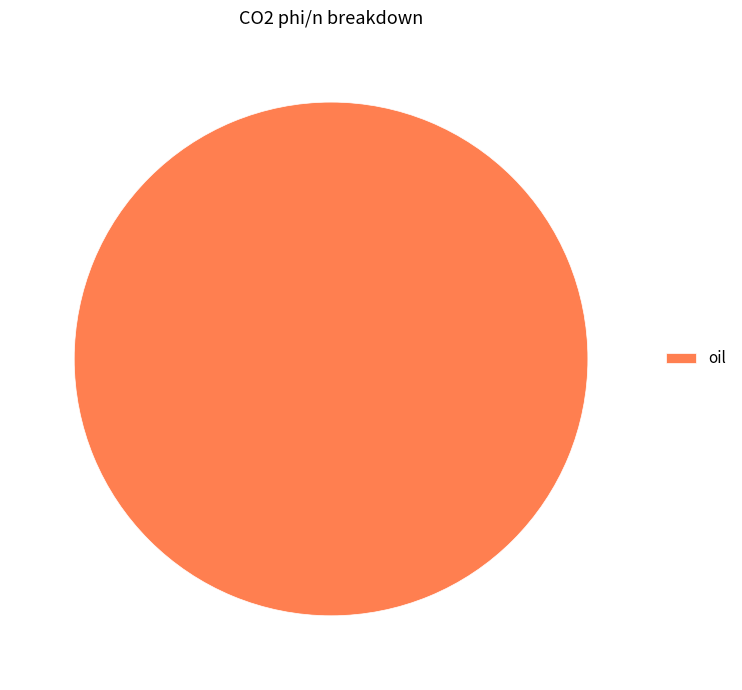

Does oil account for over 50% of the chart?

Yes